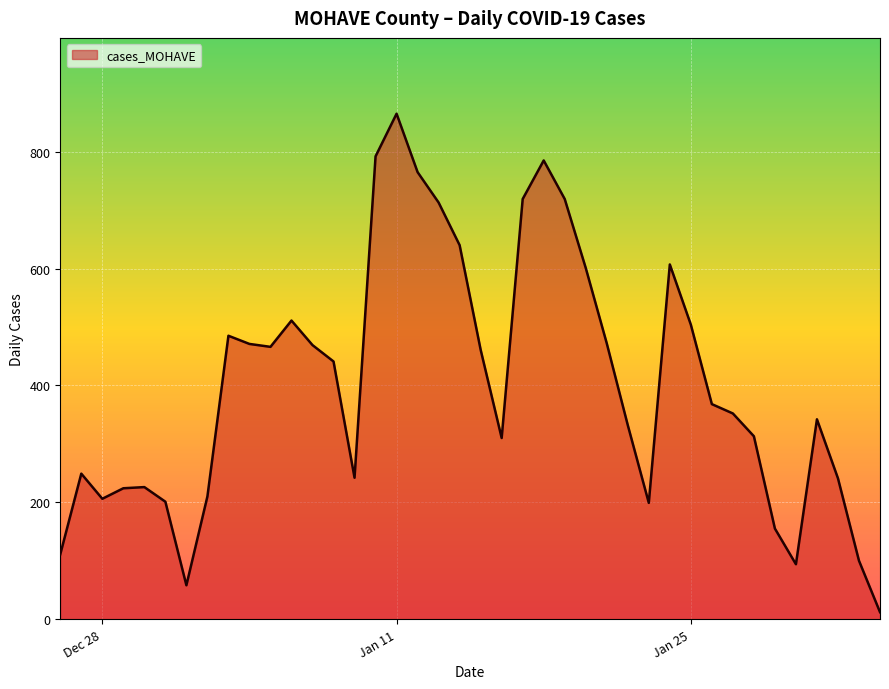

What is the greatest value displayed?

865